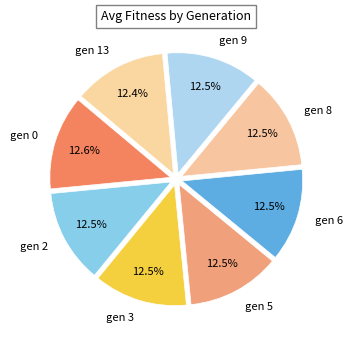

Is there a majority slice in this chart?

No